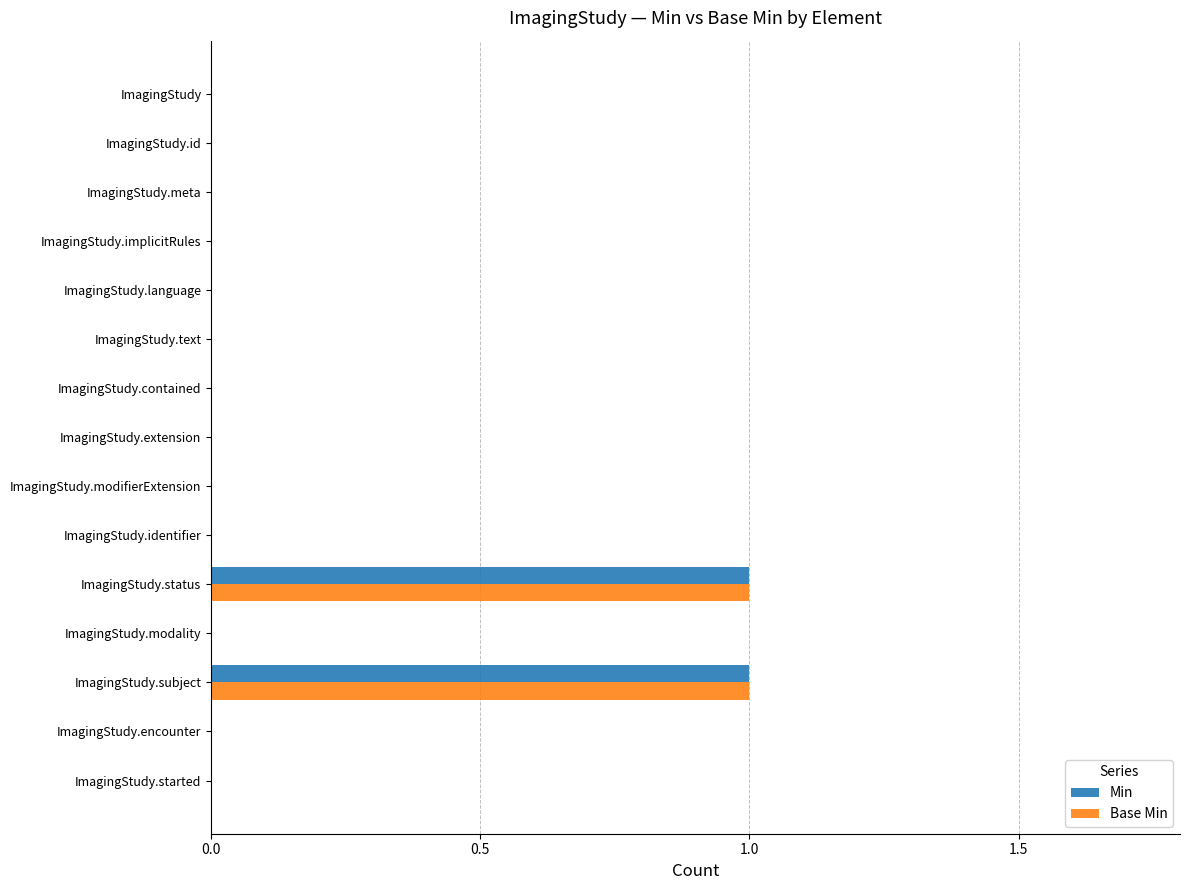

The value of Base Min at ImagingStudy.modality is 0. True or false?

True